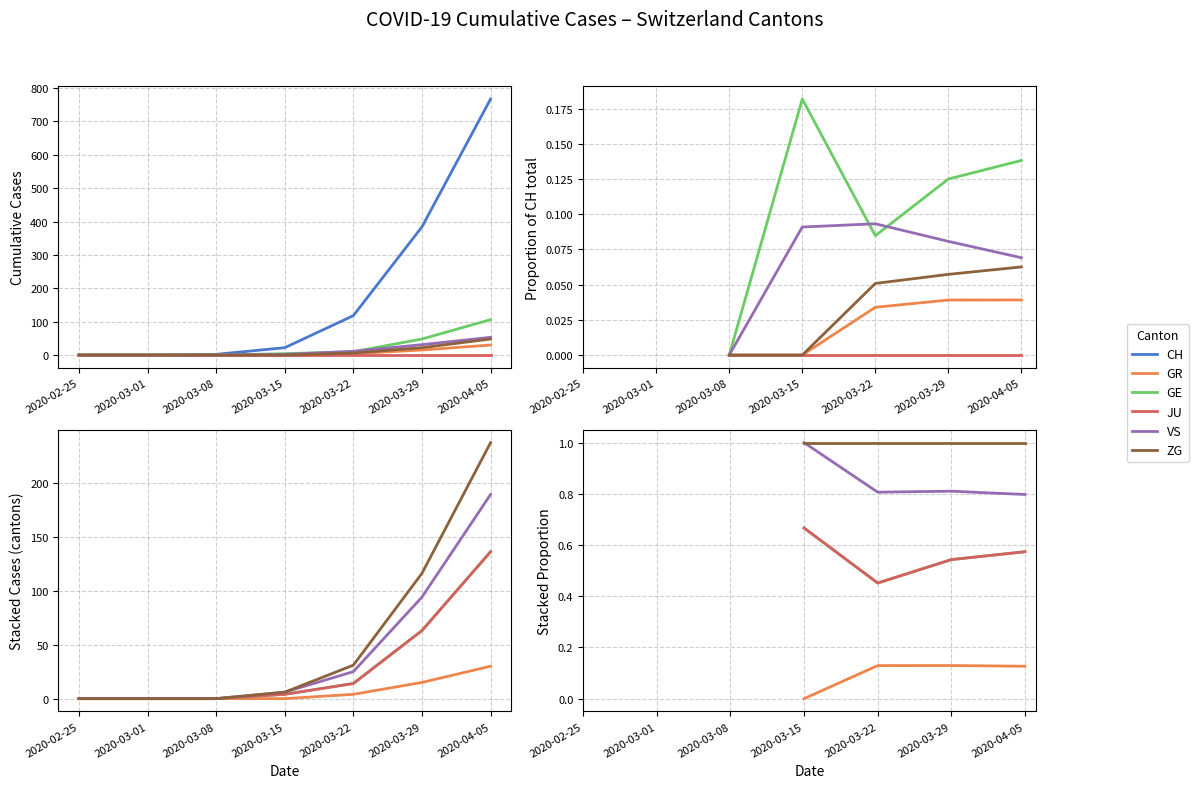

Is this an area chart (filled region under the line)?

No